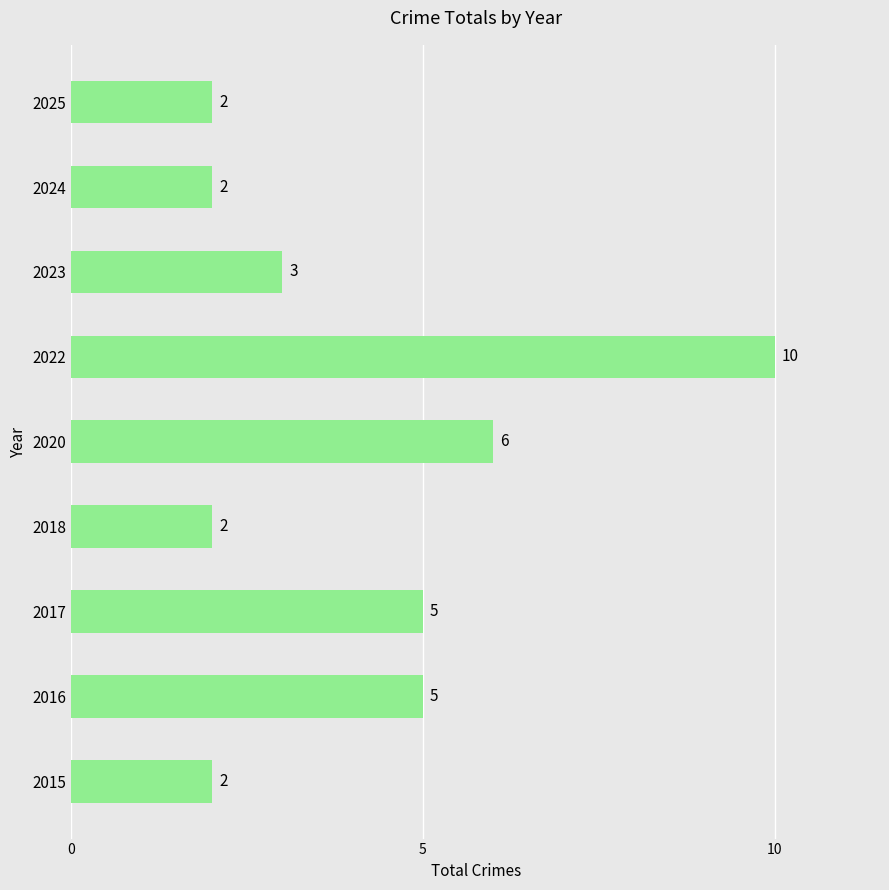

How many bars are there in total?

9